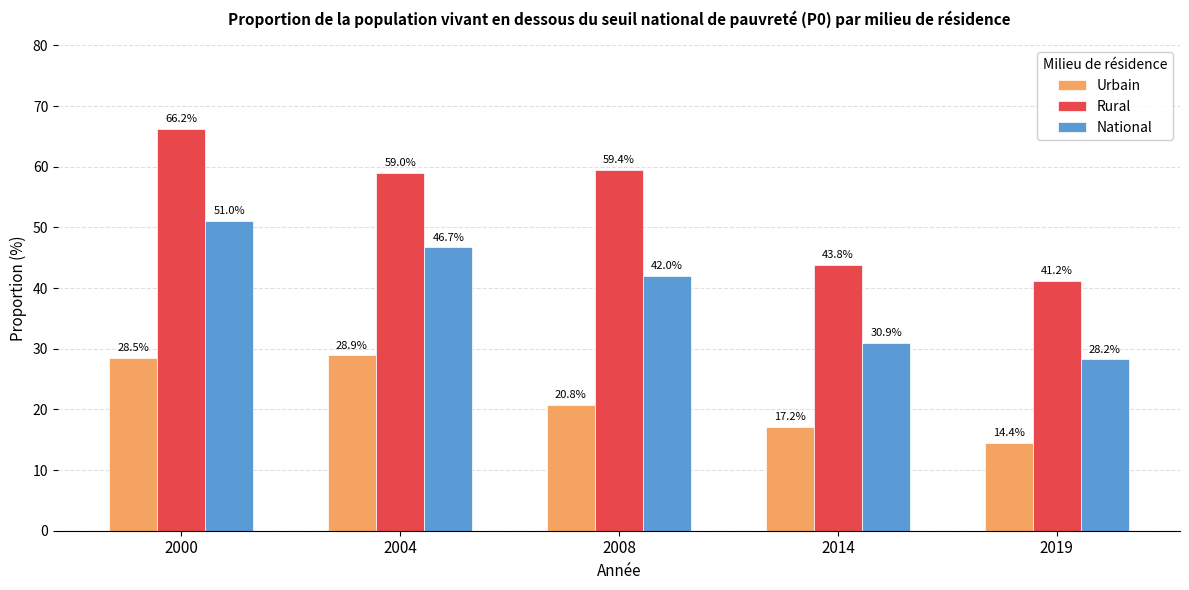

What is the minimum value for Rural?

41.2